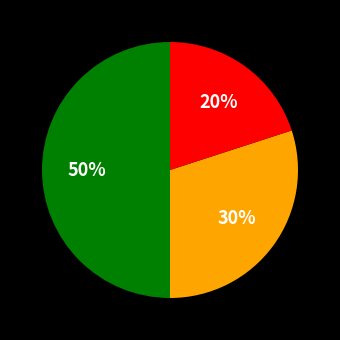

To the nearest percent, what is the average slice percentage?

33%